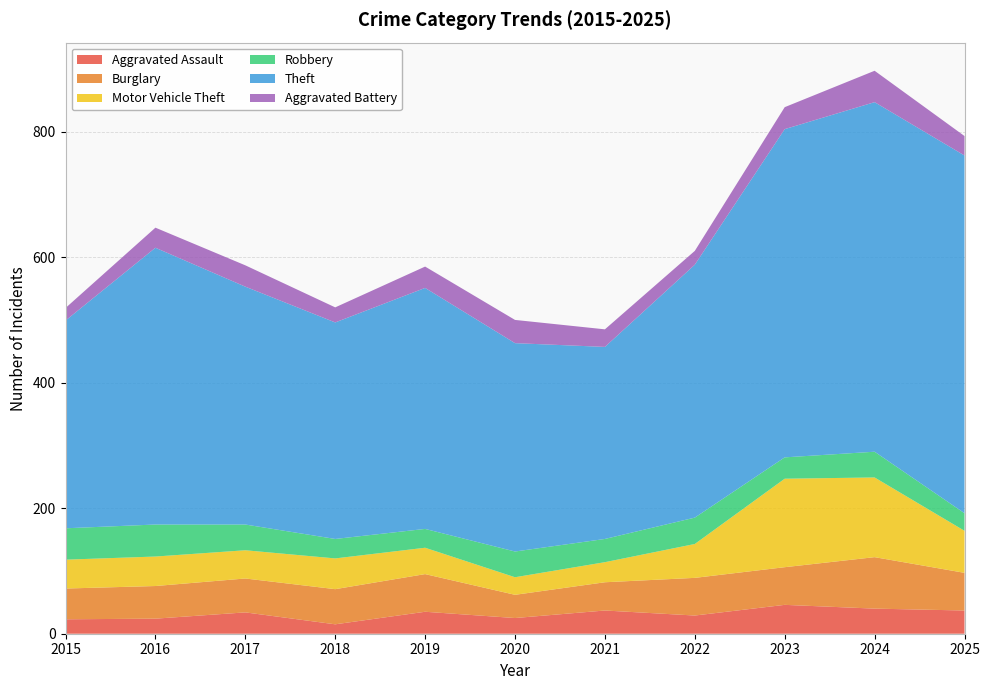

Reading left to right, transcribe all the data shown in this chart.

Aggravated Assault: 2015=23	2016=24	2017=34	2018=15	2019=35	2020=25	2021=37	2022=29	2023=46	2024=40	2025=37
Burglary: 2015=49	2016=52	2017=54	2018=56	2019=60	2020=37	2021=45	2022=60	2023=60	2024=82	2025=60
Motor Vehicle Theft: 2015=46	2016=47	2017=45	2018=49	2019=42	2020=28	2021=32	2022=54	2023=141	2024=127	2025=67
Robbery: 2015=50	2016=51	2017=41	2018=31	2019=30	2020=41	2021=37	2022=42	2023=34	2024=41	2025=28
Theft: 2015=331	2016=441	2017=379	2018=345	2019=384	2020=332	2021=306	2022=403	2023=523	2024=557	2025=570
Aggravated Battery: 2015=20	2016=32	2017=34	2018=24	2019=34	2020=37	2021=28	2022=22	2023=35	2024=50	2025=31